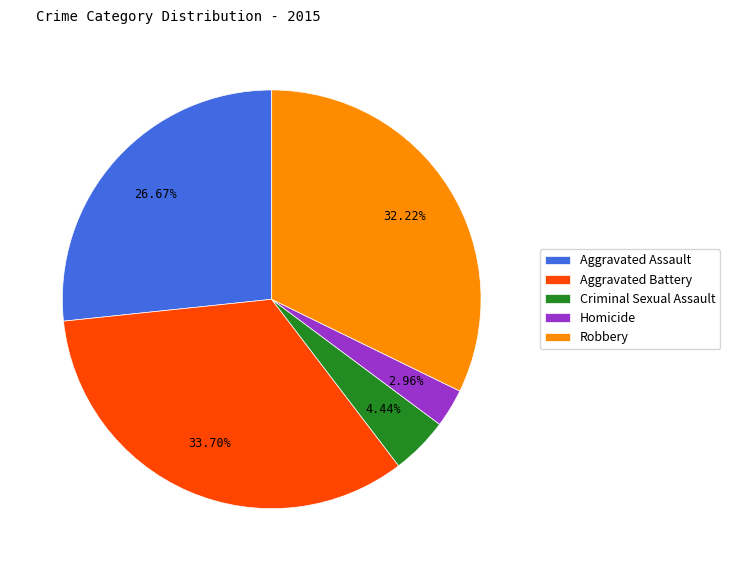

To the nearest percent, what is the difference between the largest and smallest slice percentages?

31%